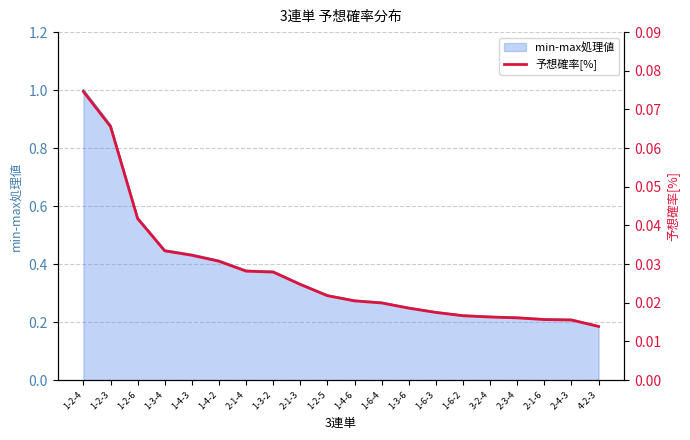

True or false: the data has more than 2 interior local peaks.

False